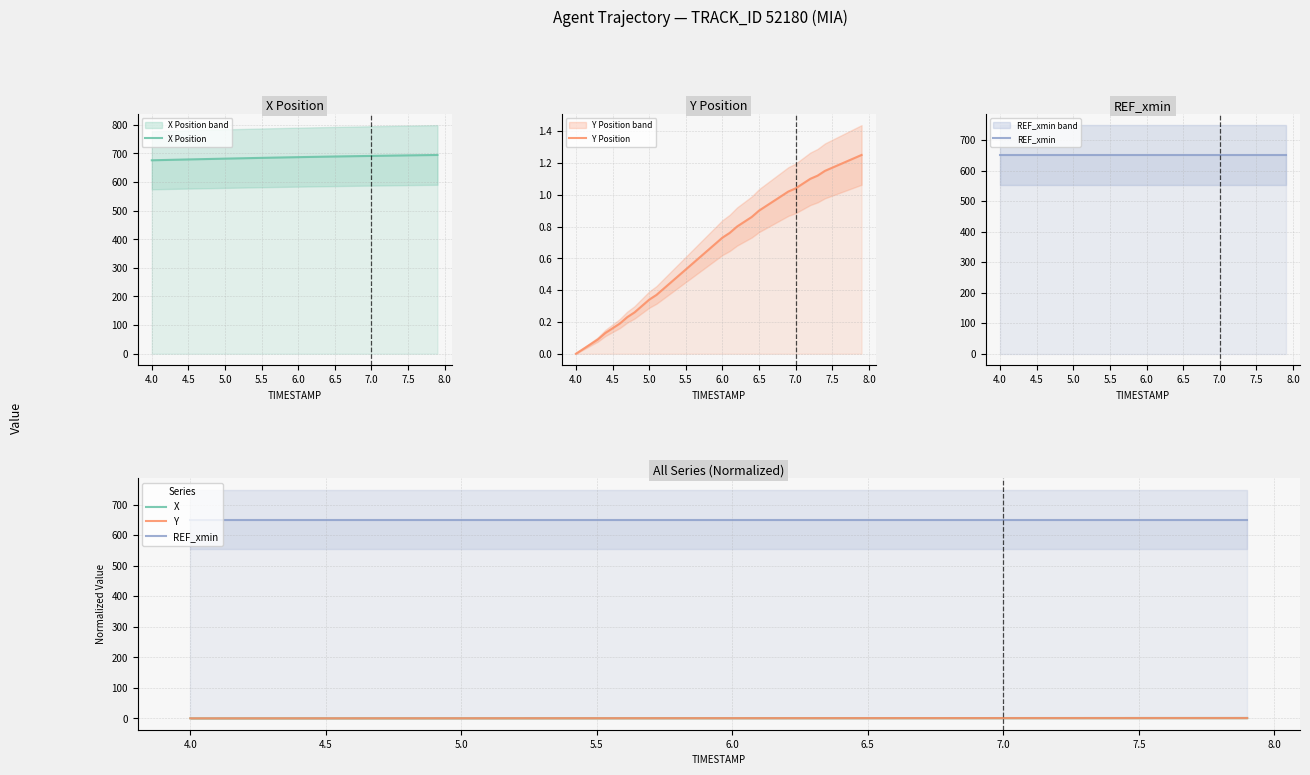

Which series has the largest total across all categories?

X Position